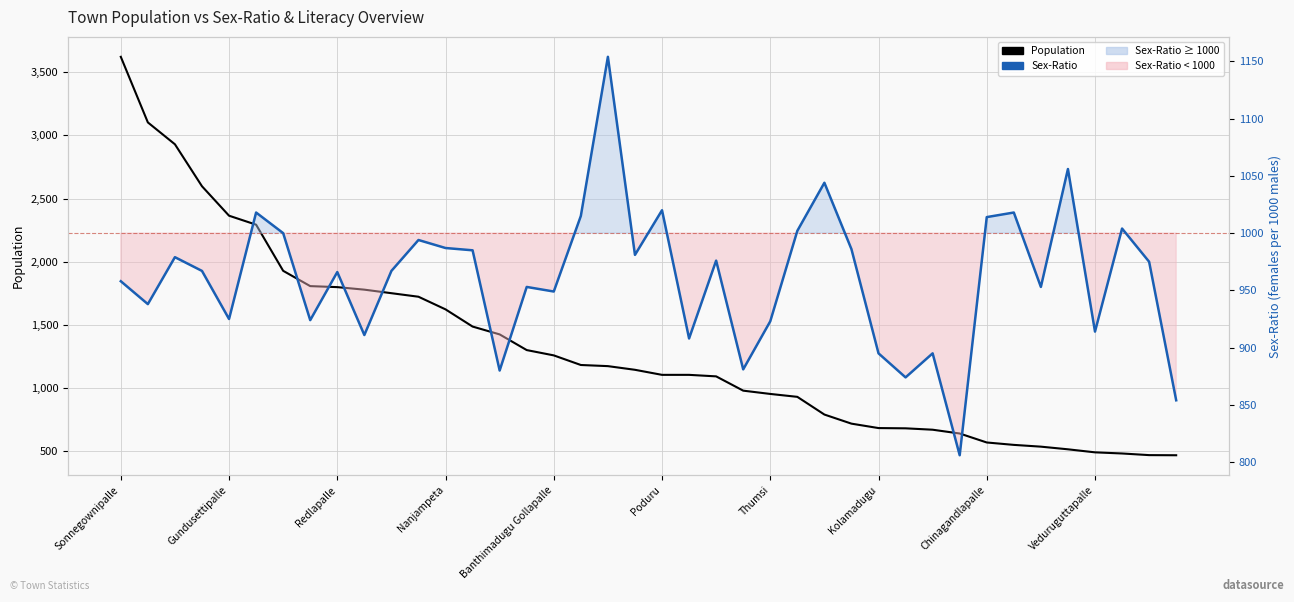

What is the difference between the second highest and second lowest values in the Sex-Ratio series?

202